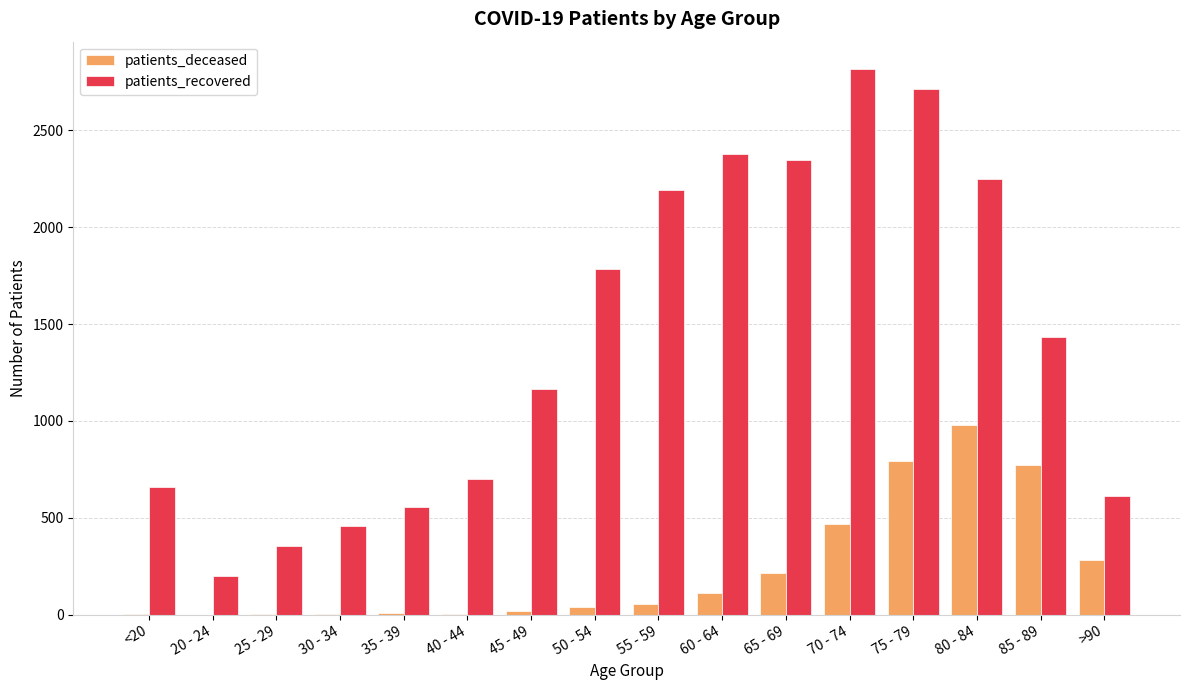

What is the spread (max minus min) of values at 70 - 74?

2351